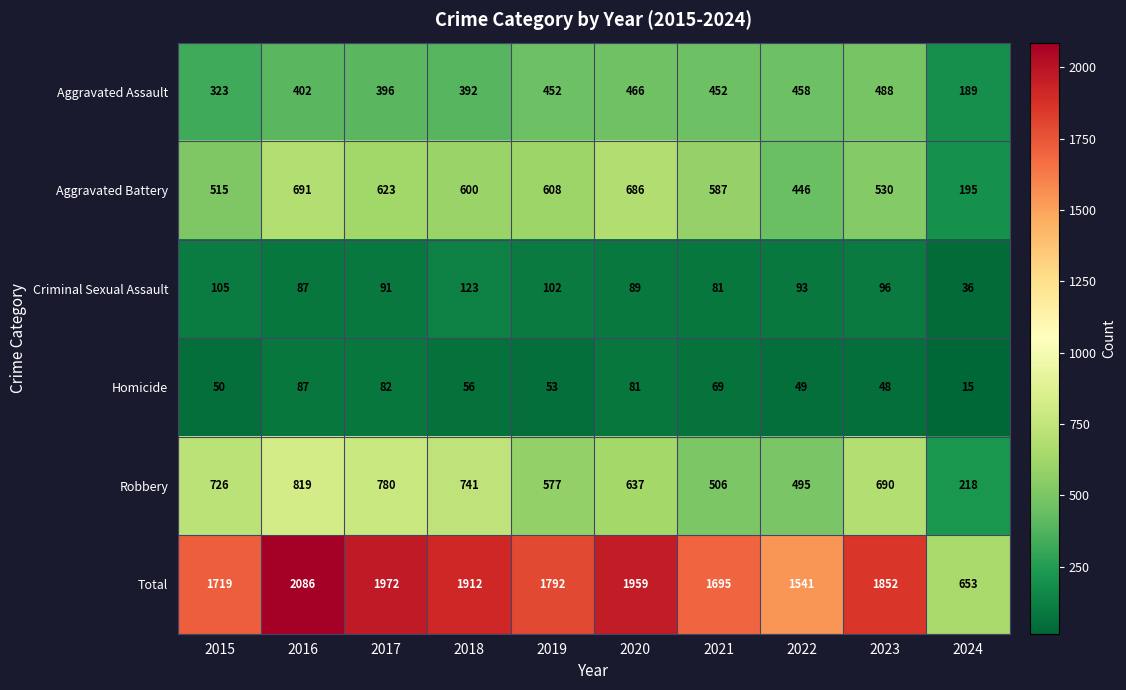

Is it true that Aggravated Assault equals 632 at 2020?

False